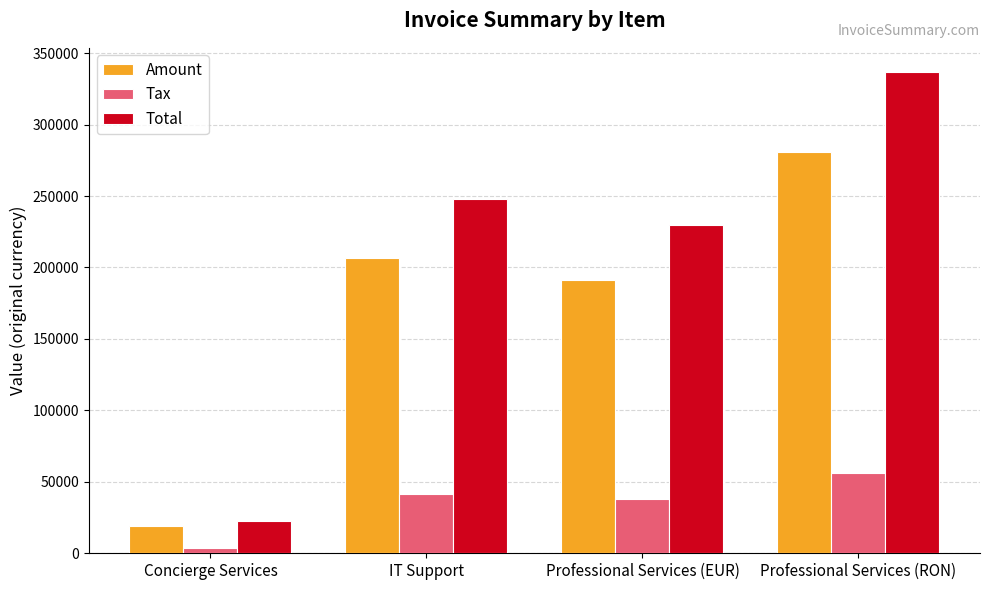

At how many categories does at least one series exceed 260636?

1